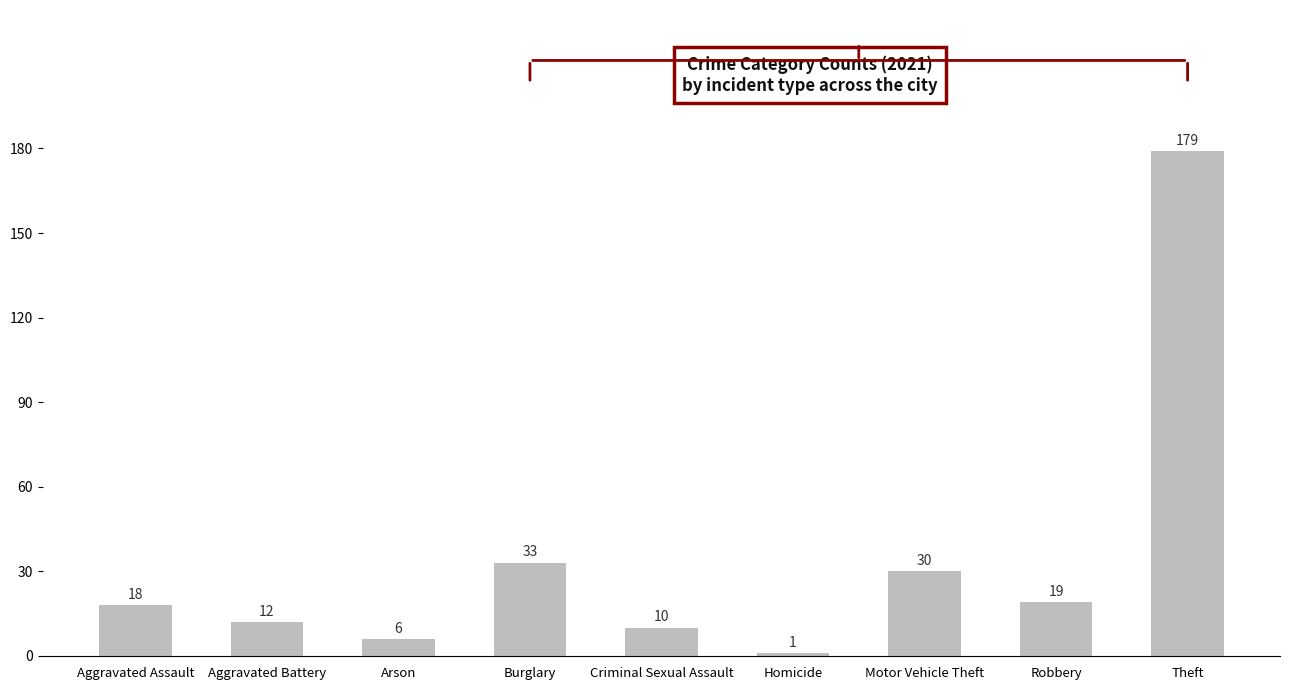

What value does the data have at Motor Vehicle Theft, to the nearest 10?

30